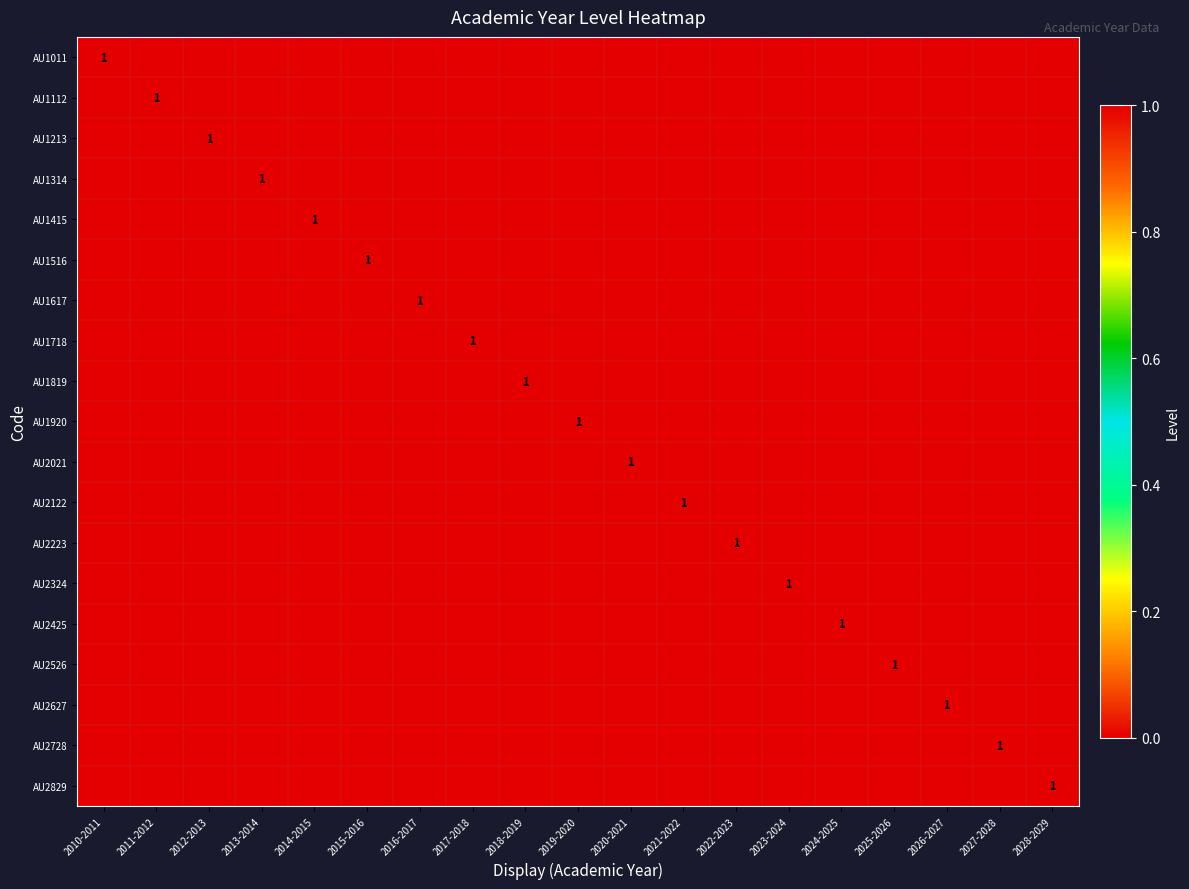

The value of AU2324 at 2023-2024 is 1. True or false?

True